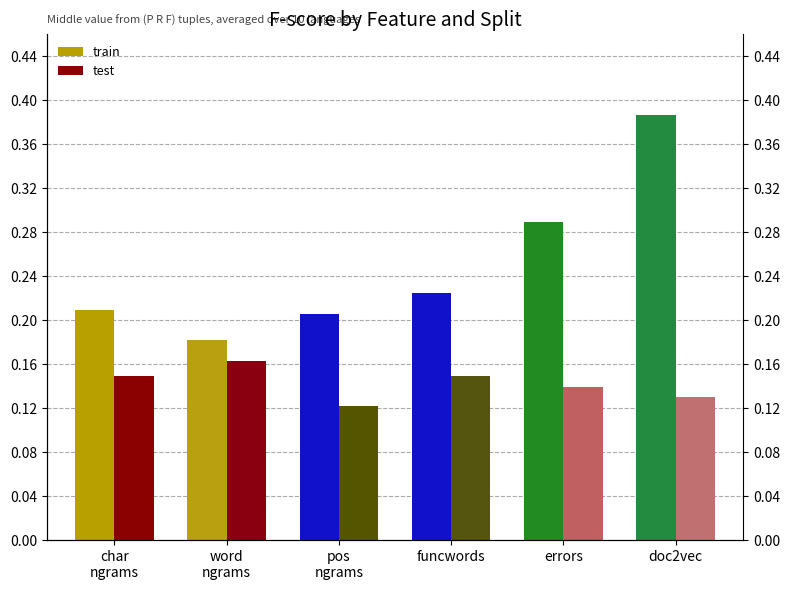

What is the difference between the second highest and minimum values in the train series?

0.1